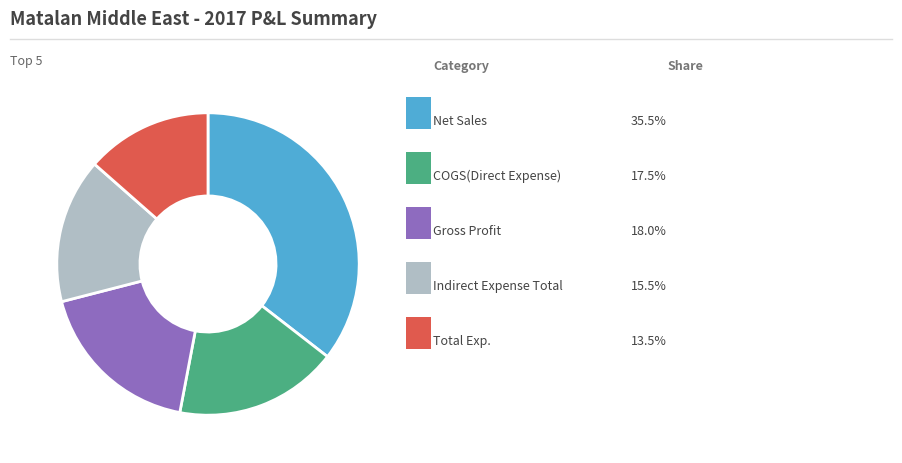

Is there any slice that represents more than half of the pie?

No